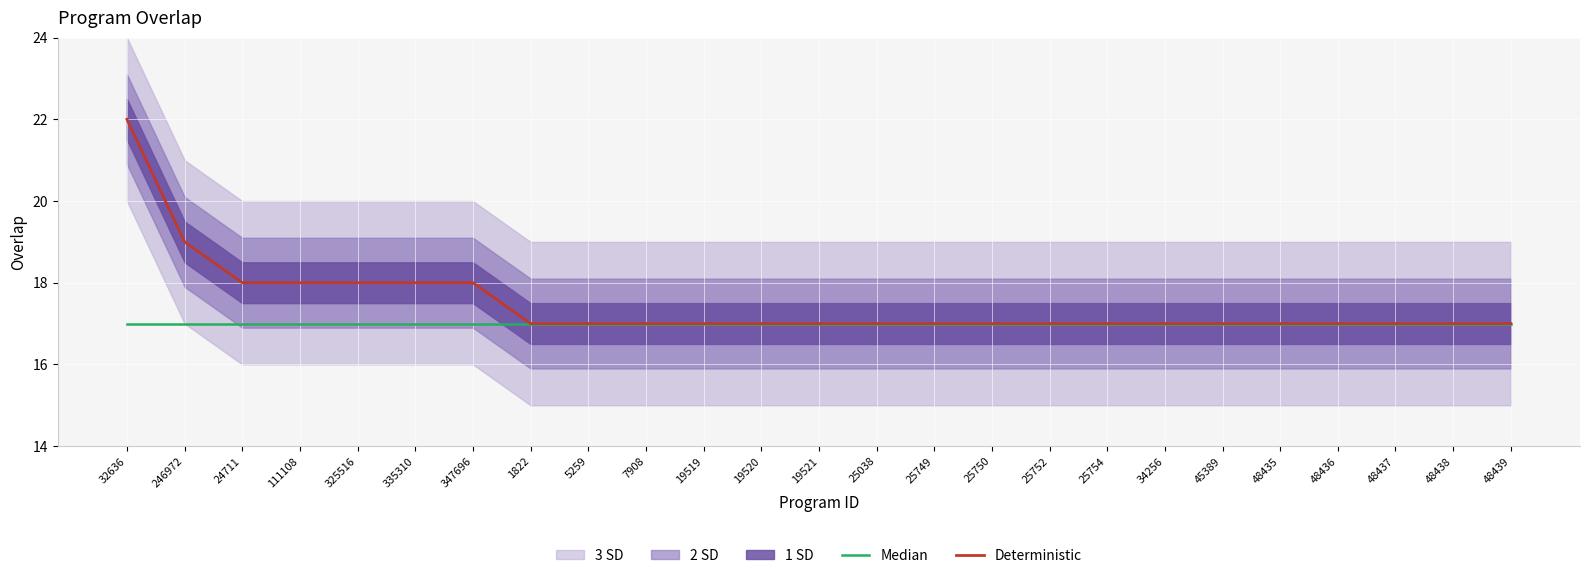

What is the approximate value of Deterministic at 48435?

17